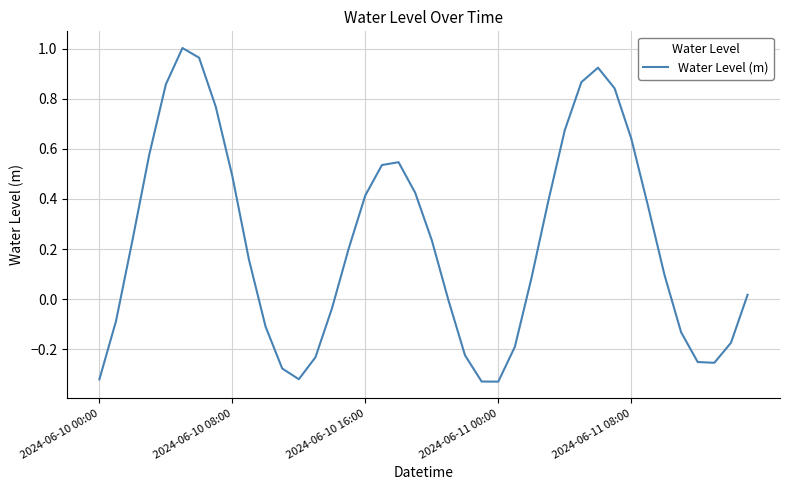

What is the difference between the maximum and minimum values?

1.3